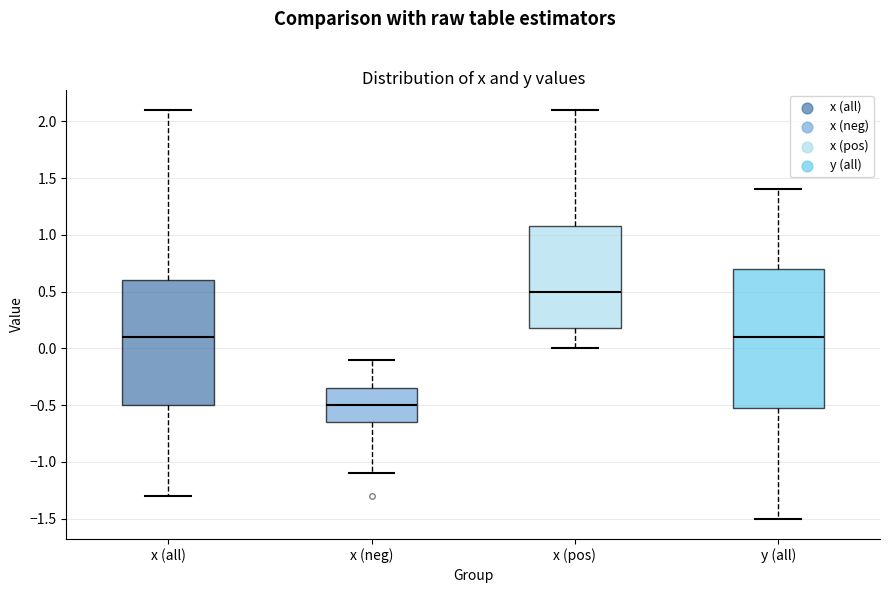

Which box has the lowest median line?

x (neg)